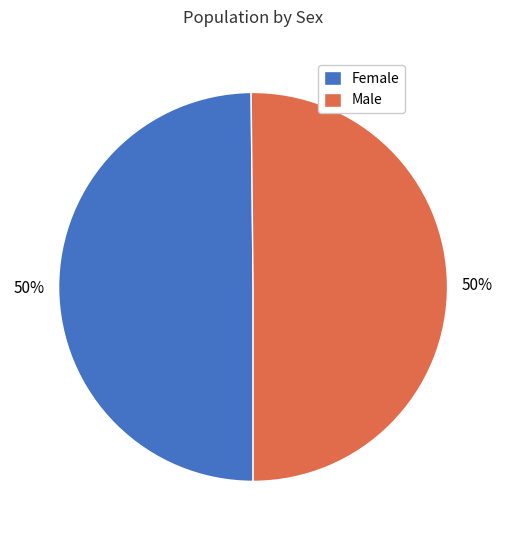

To the nearest percent, what percentage of the pie is Female?

50%